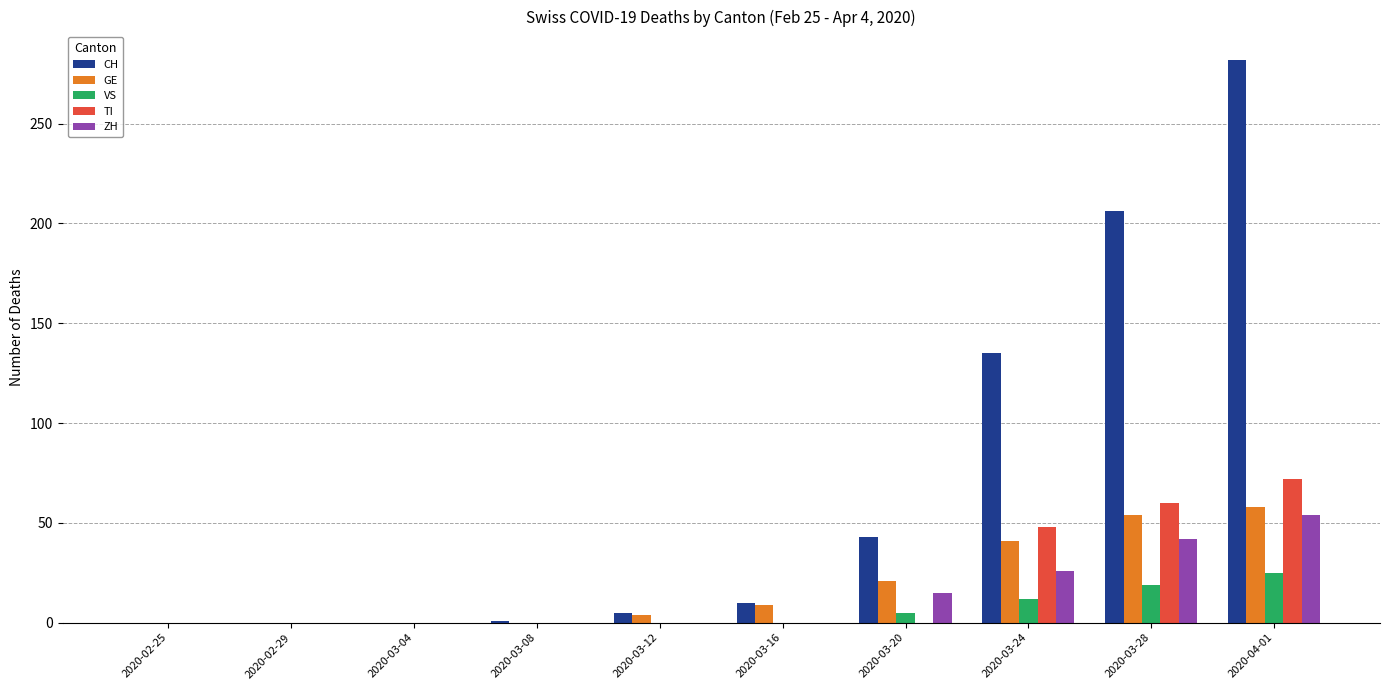

Between 2020-03-12 and 2020-03-24, which series saw the biggest shift?

CH